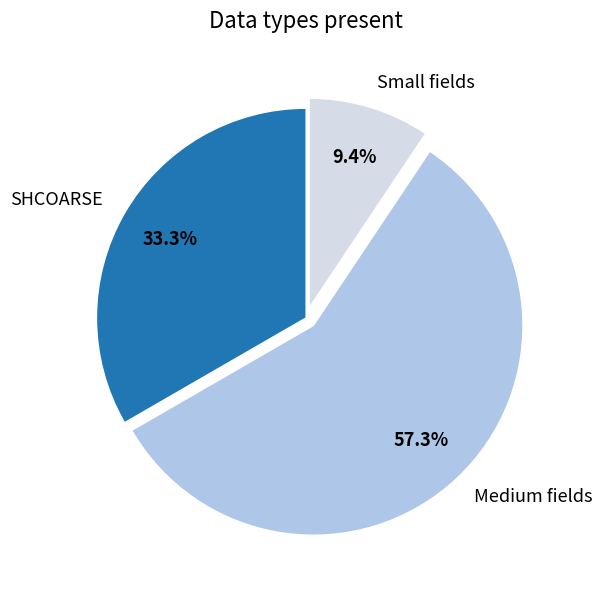

Which slice represents more than half of the pie?

Medium fields